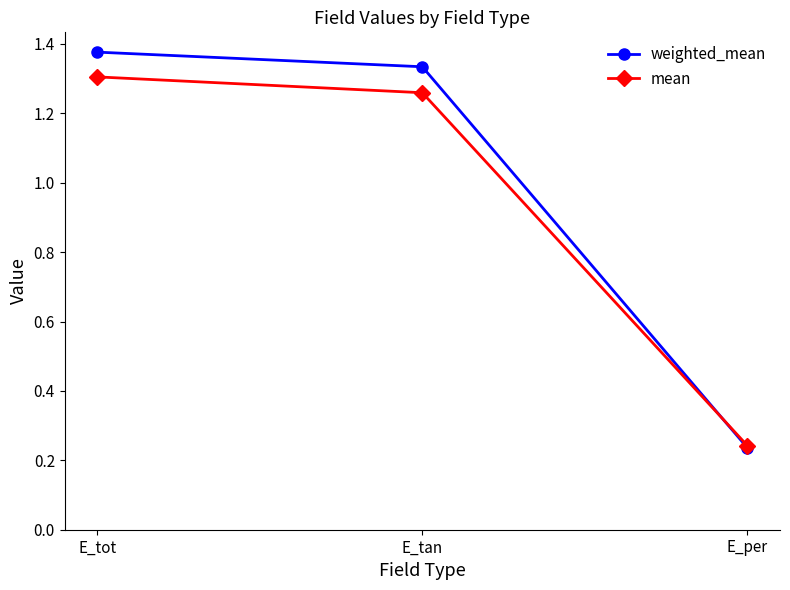

What is the average value of the mean series?

0.9